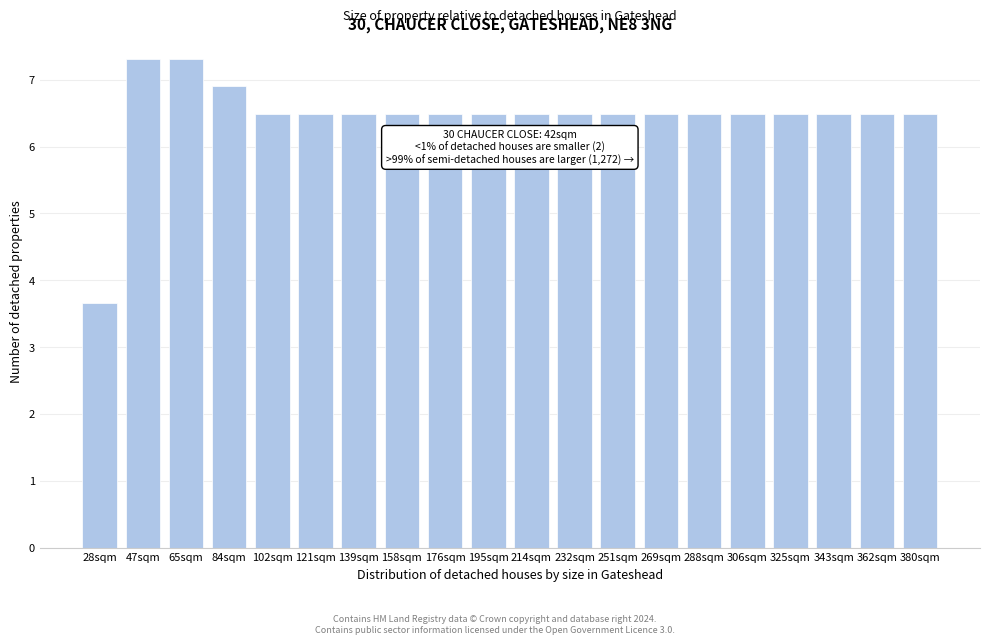

Reading left to right, what are all the values shown in this chart?

3.7	7.3	7.3	6.9	6.5	6.5	6.5	6.5	6.5	6.5	6.5	6.5	6.5	6.5	6.5	6.5	6.5	6.5	6.5	6.5